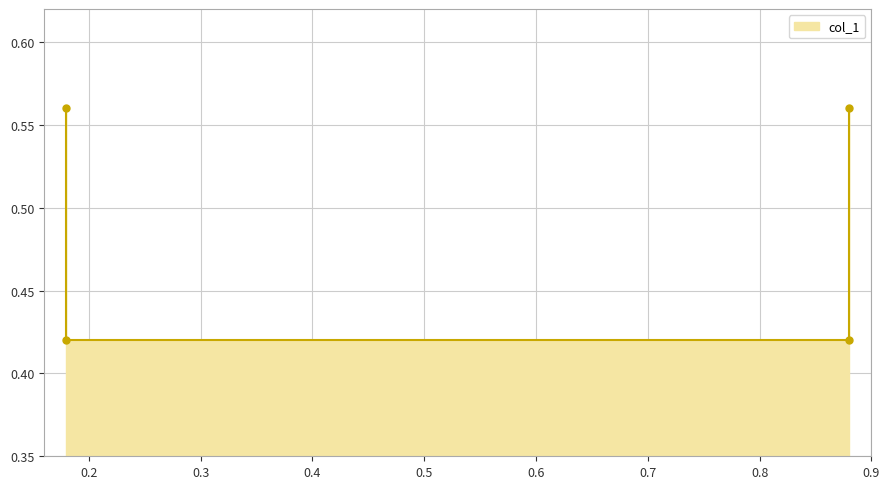

Which has a higher value, 0.88 or 0.88?

0.88